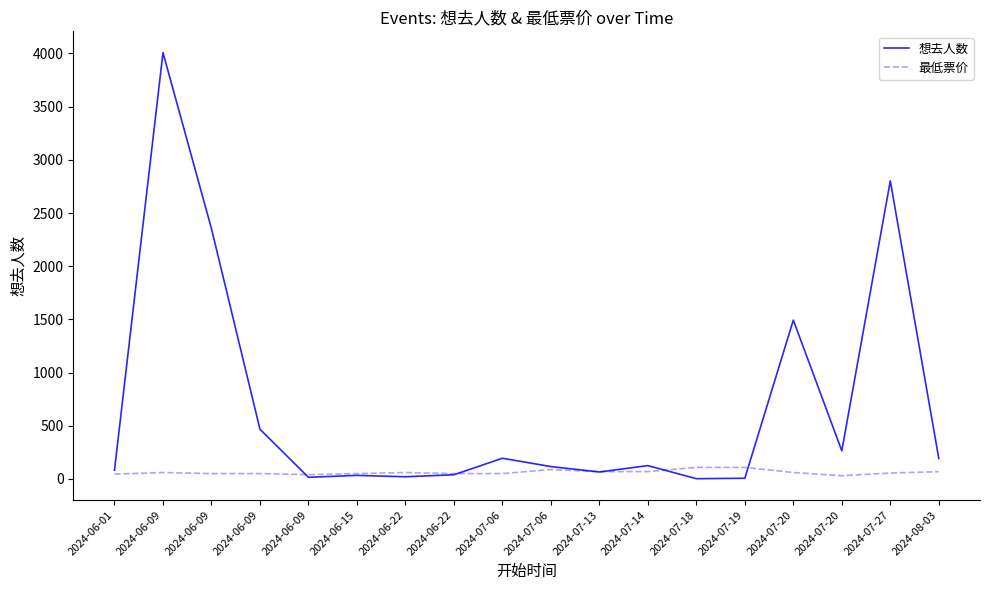

What is the sum of the 最低票价 values at 2024-06-15 and 2024-07-20?

110